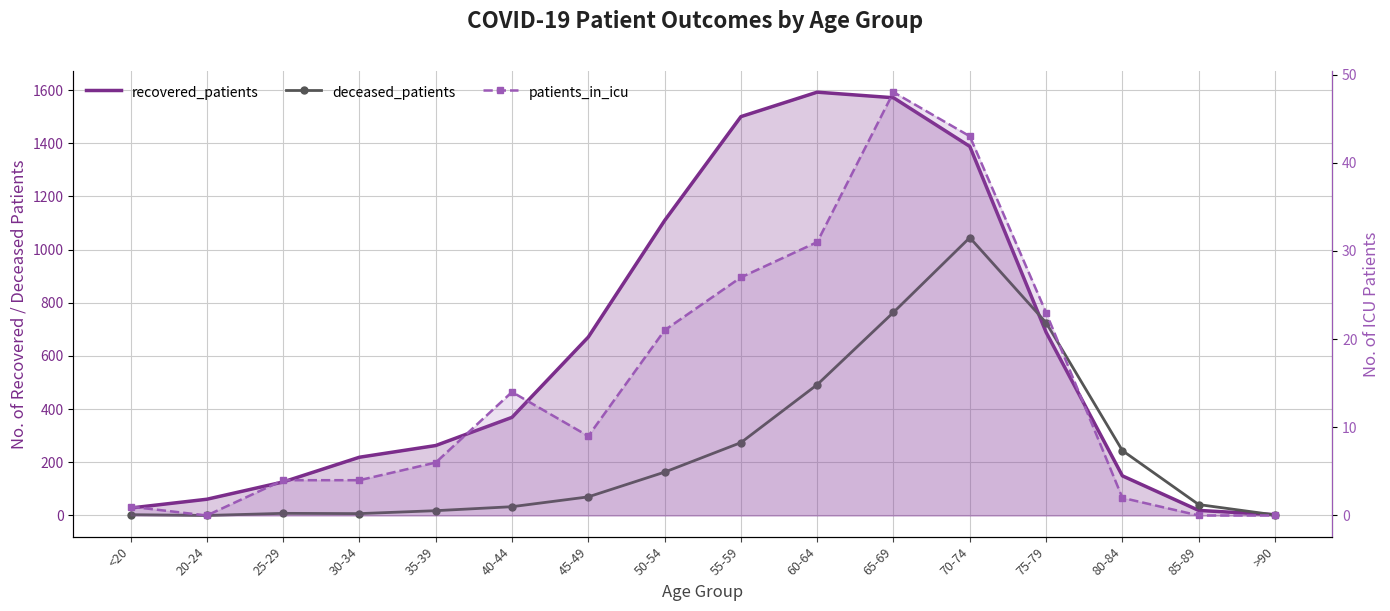

Reading left to right, transcribe all the data shown in this chart.

recovered_patients: 28	61	126	219	263	369	671	1109	1500	1592	1571	1388	689	149	19	3
deceased_patients: 3	0	8	7	18	33	70	163	274	492	764	1045	725	244	41	2
patients_in_icu: 1	0	4	4	6	14	9	21	27	31	48	43	23	2	0	0